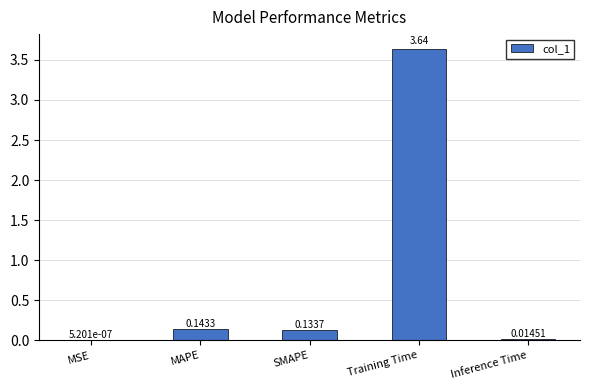

Are the bars grouped side by side (vs. stacked)?

No